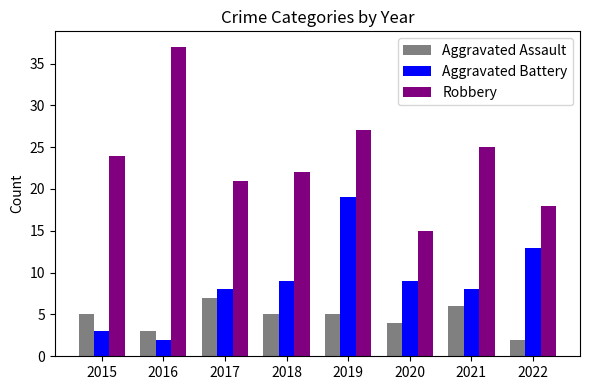

Is it true that Robbery equals 37 at 2016?

True